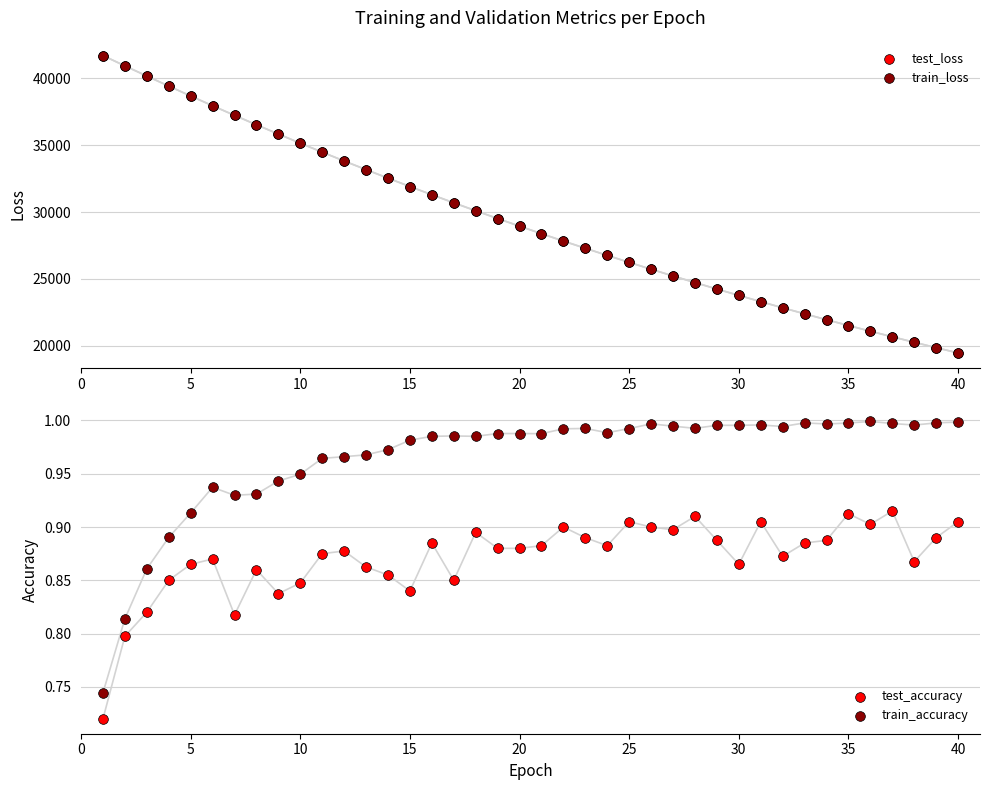

At how many categories does at least one series exceed 28487?

20